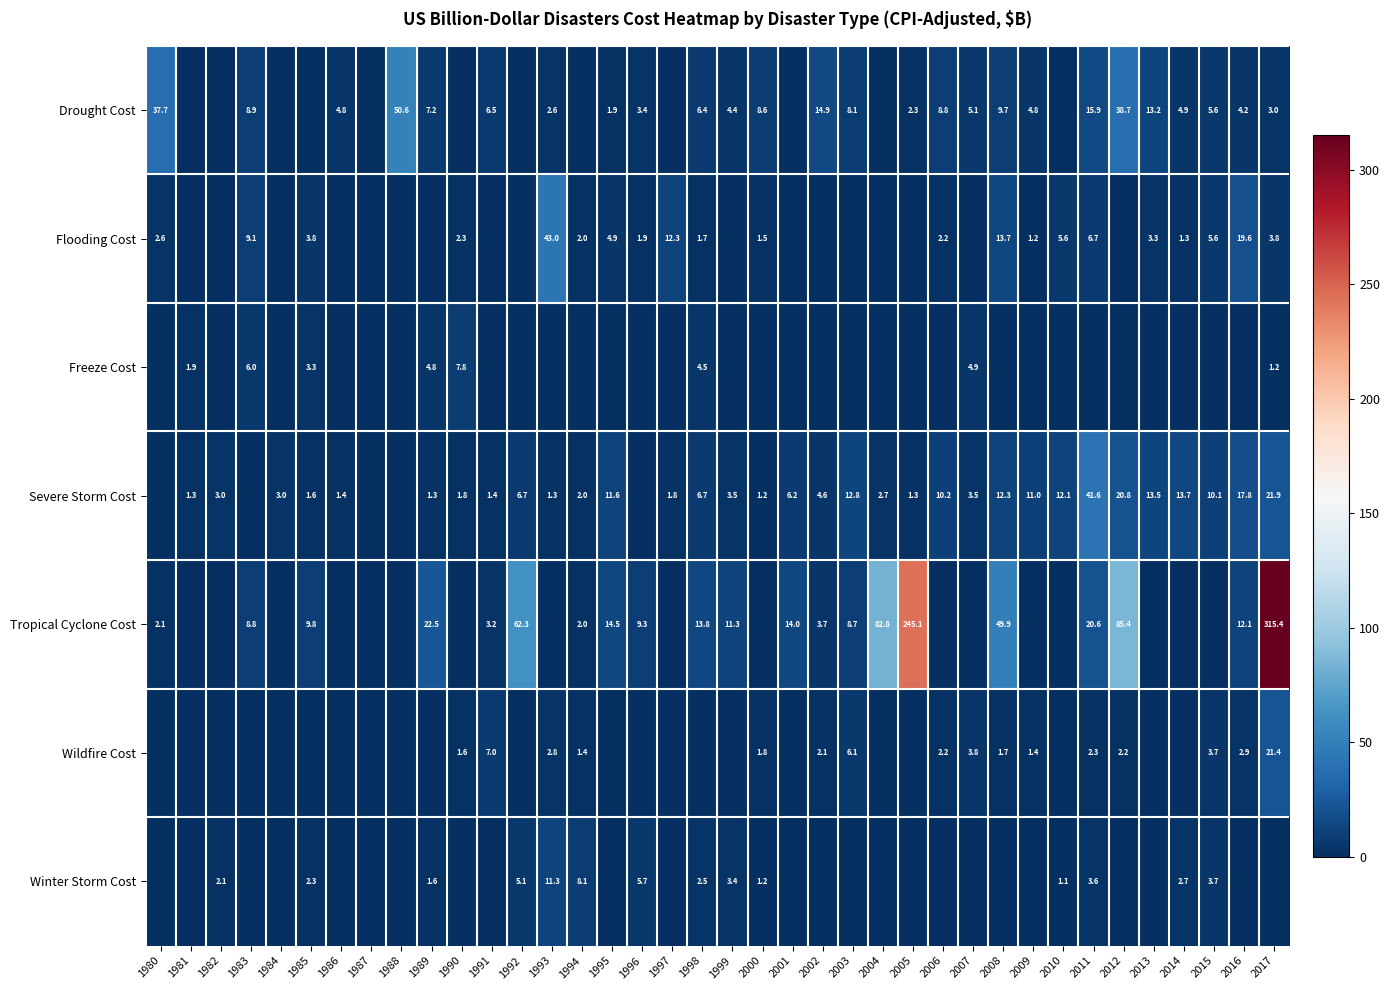

Is the value of Wildfire Cost at 2016 greater than the value of Drought Cost at 2009?

No